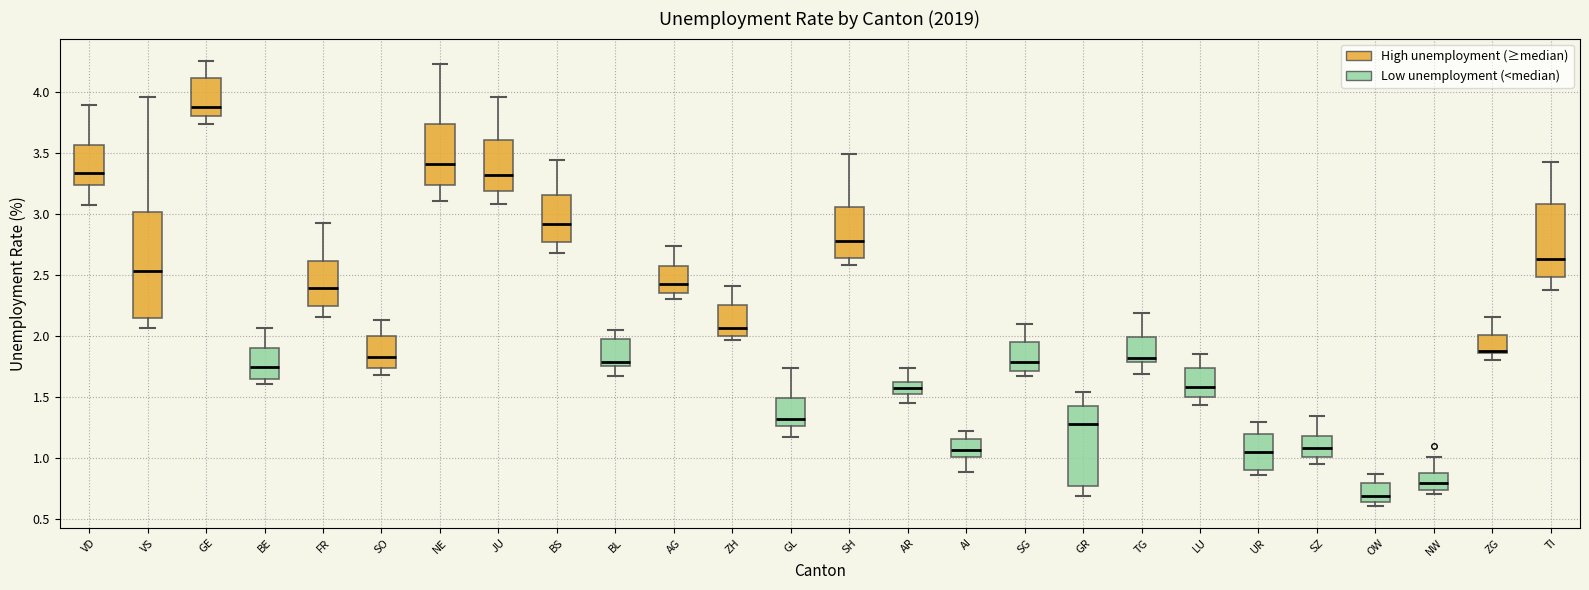

Where does the upper whisker of the box for ZG end on the y-axis? The values are not printed on the chart, so give them approximately, as read against the axis.

2.15